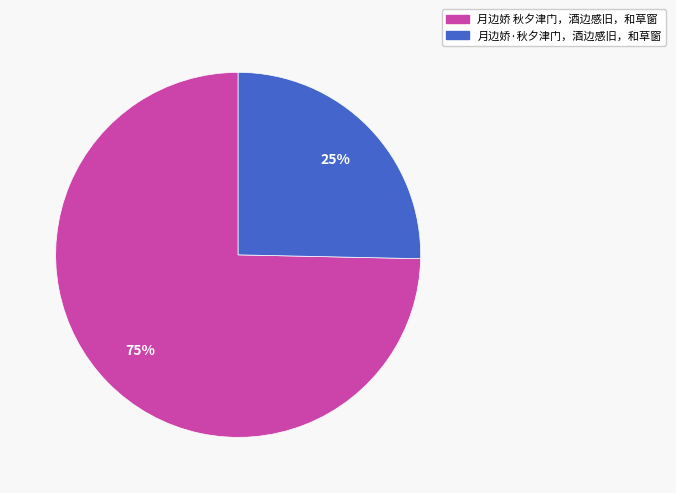

Count the number of slices in the pie.

2